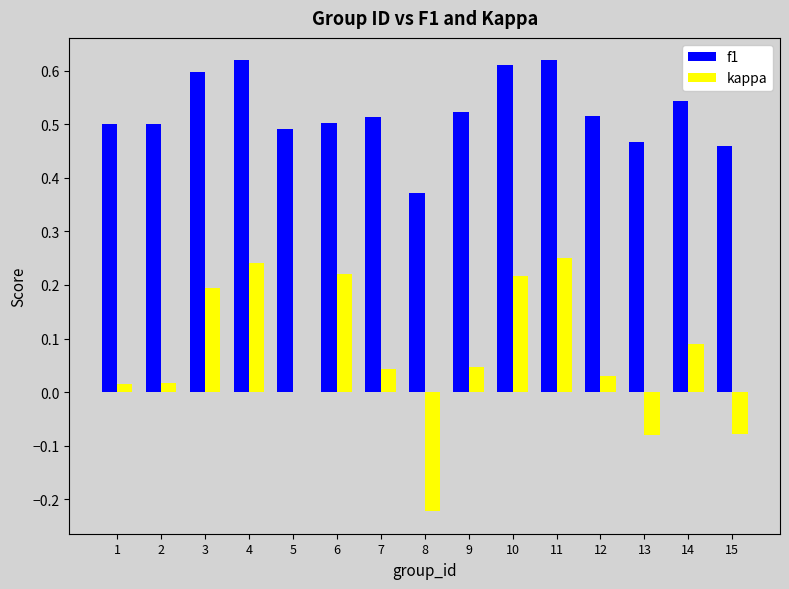

True or false: kappa has a value of 0.0 at 2.

True